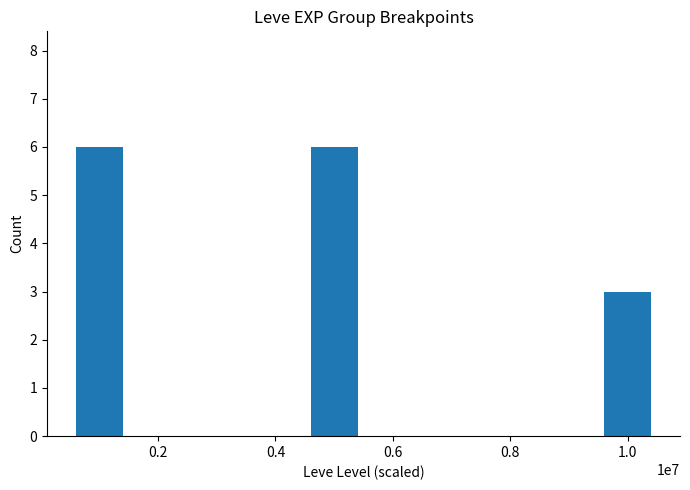

Reading right to left, extract all data points from this chart.

1.0=3	0.4=6	0.2=6